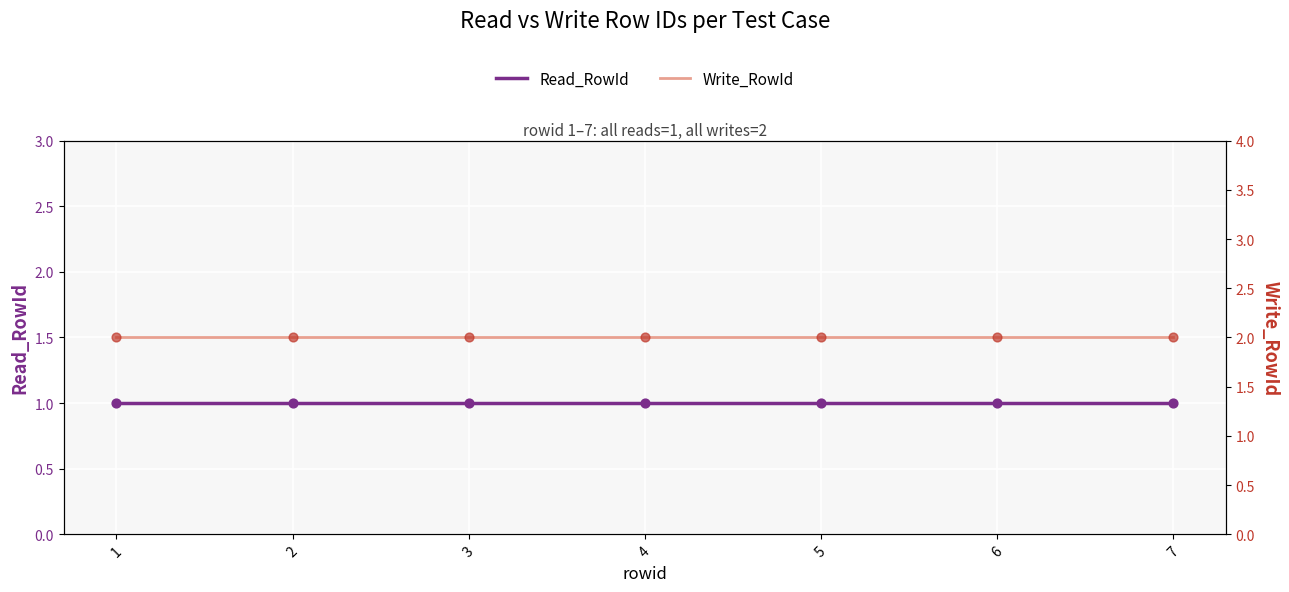

Which series has the largest Y range (max minus min)?

Read_RowId